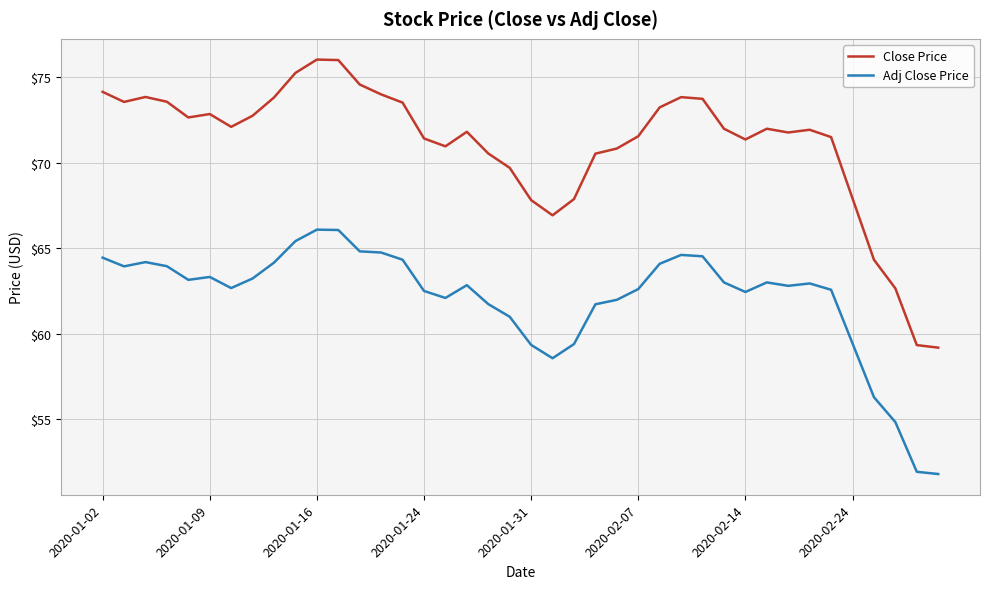

What is the minimum value for Close Price?

59.2